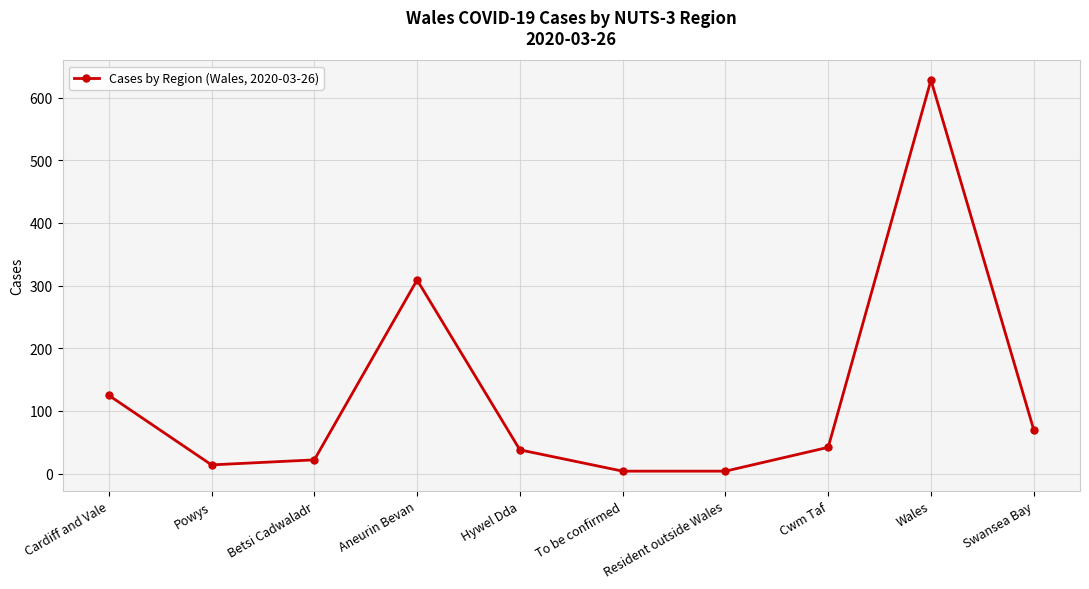

What is the ratio of the value at Swansea Bay to the value at Aneurin Bevan?

0.2